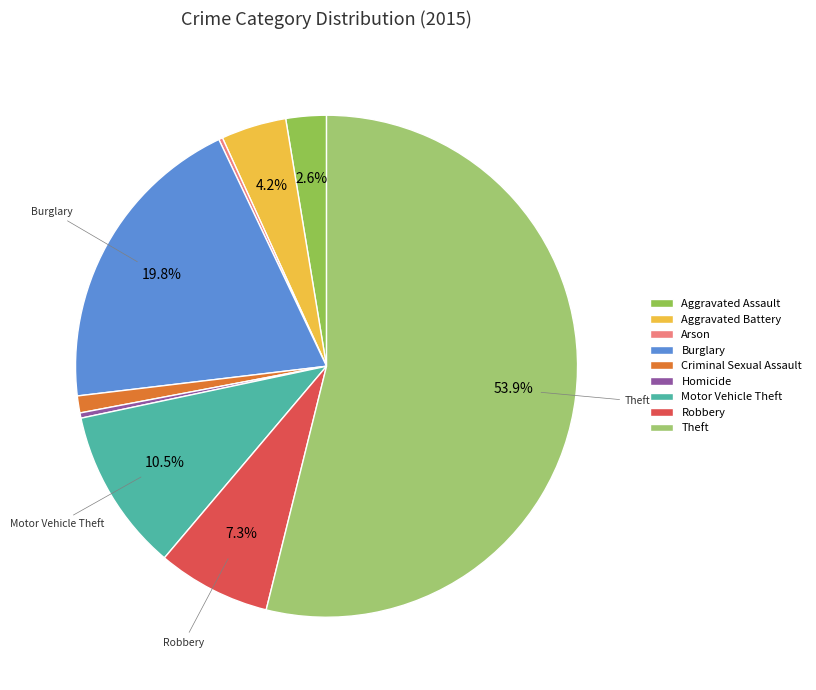

Which category has the biggest portion of the pie?

Theft